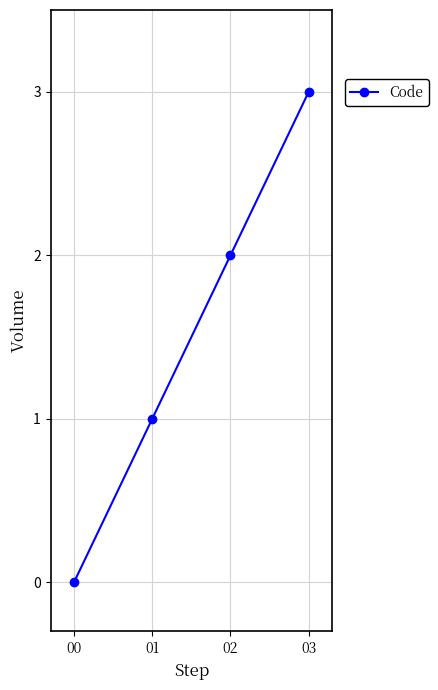

What is the sum of the values at 03 and 02?

5